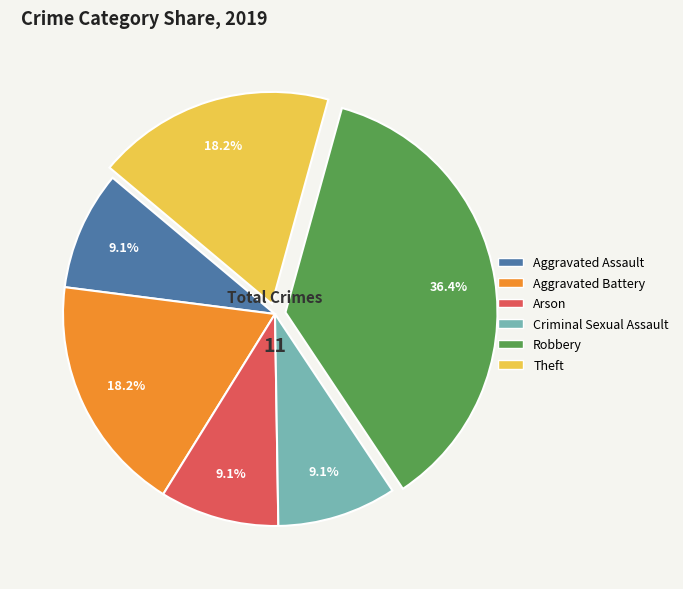

To the nearest percent, what is the difference between the Criminal Sexual Assault and Aggravated Battery slice percentages?

9%